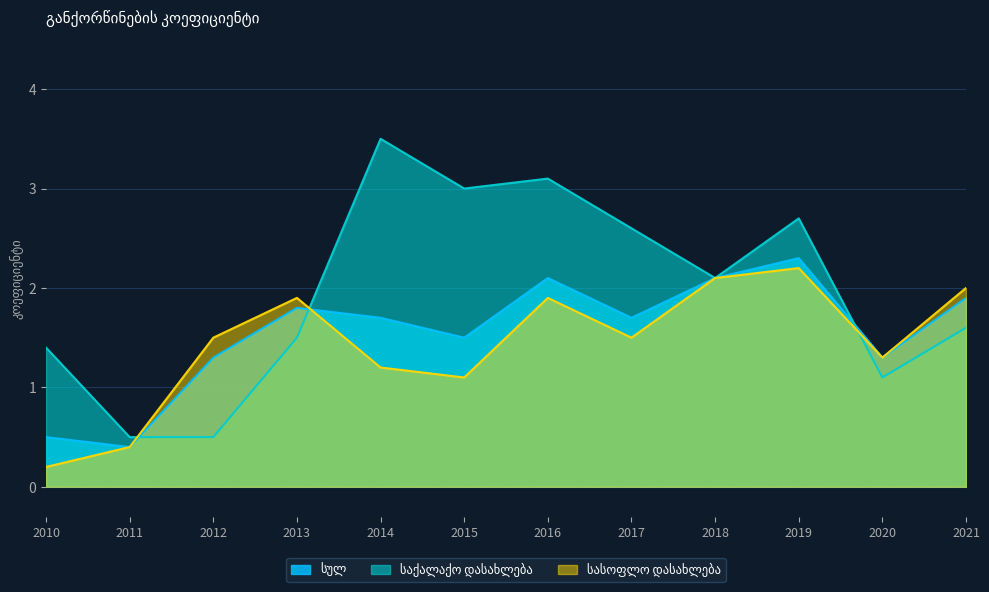

Where is საქალაქო დასახლება nearest to the value 2?

2018